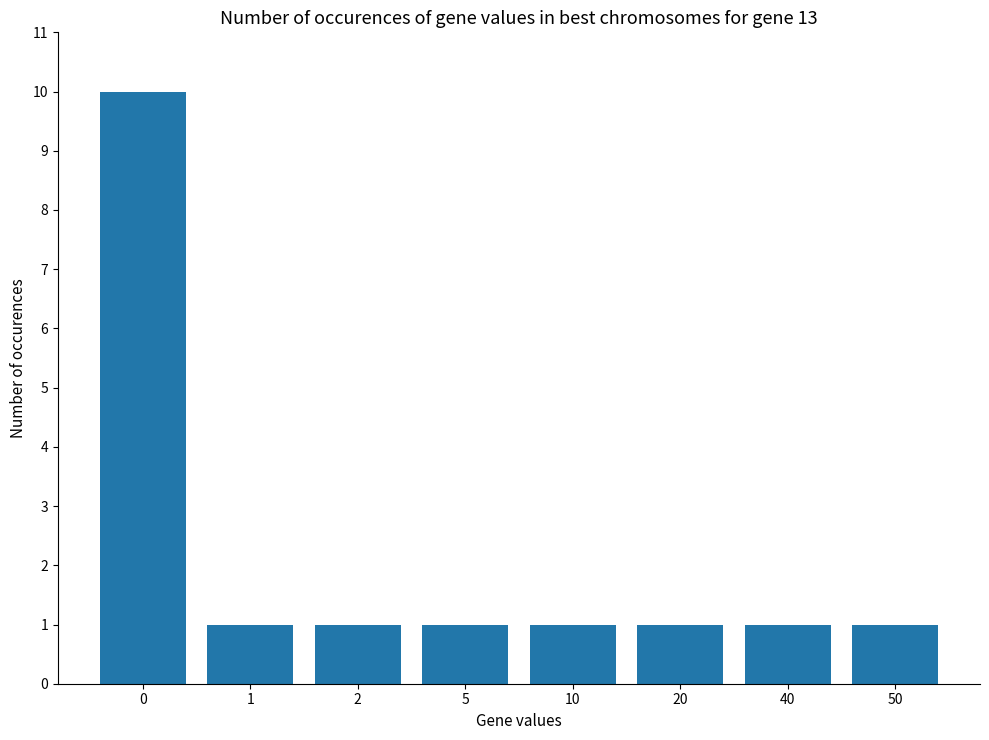

What is the difference between the maximum and minimum values?

9